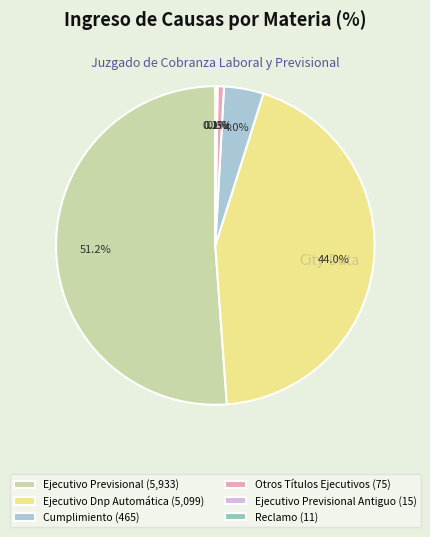

How many segments does this pie chart have?

6